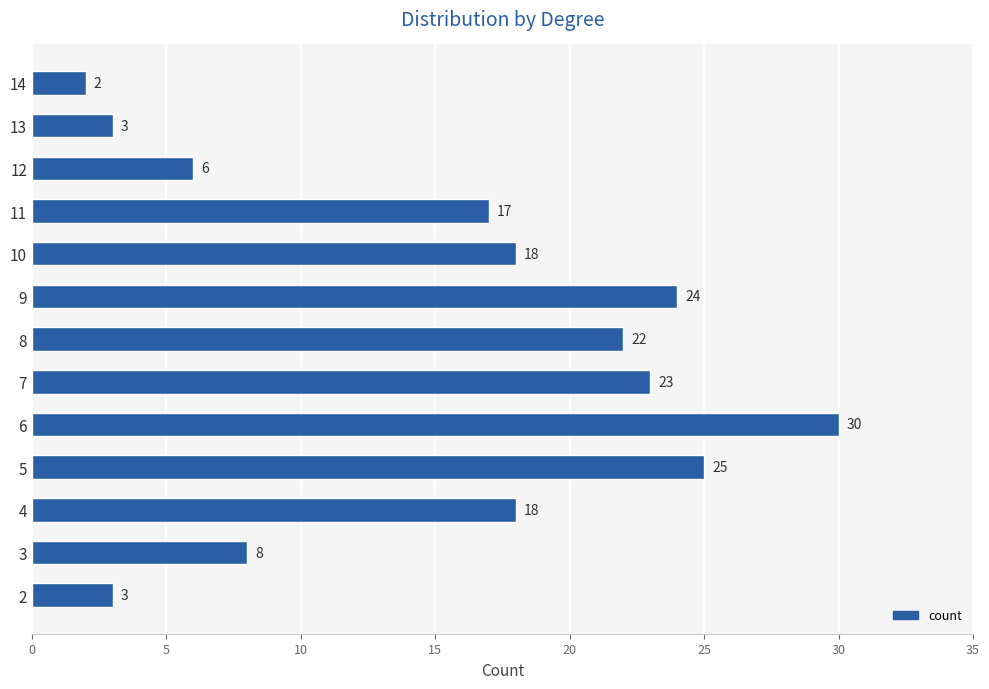

Approximately how many times larger is the value at 10 compared to 8?

0.8